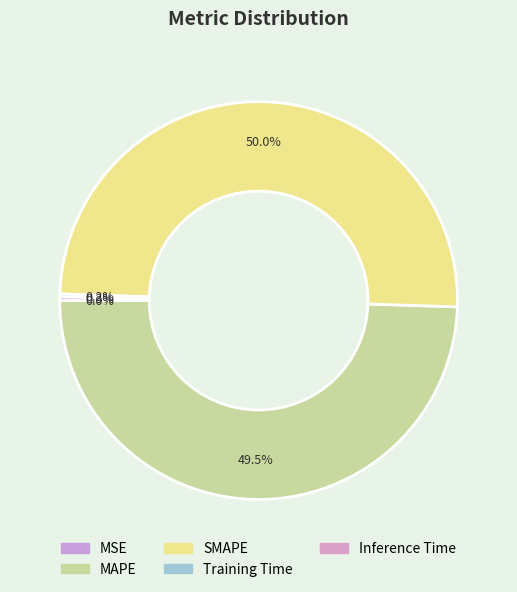

Rank the categories by value from highest to lowest.

SMAPE, MAPE, Inference Time, Training Time, MSE